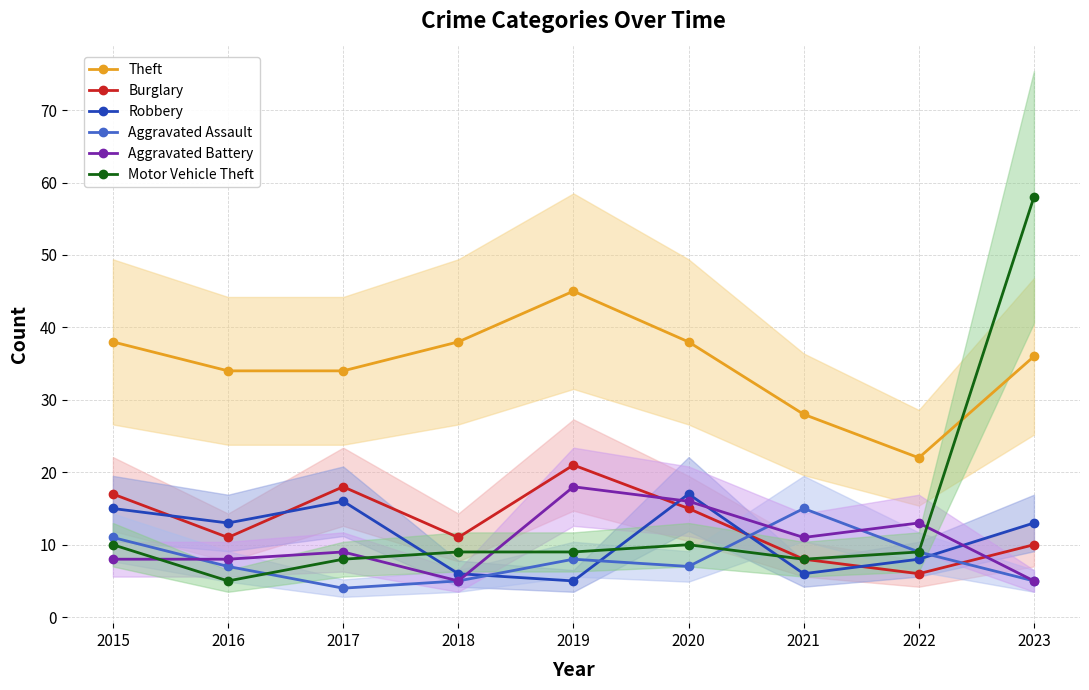

What is the value of the Burglary point at the 2nd from the left?

11